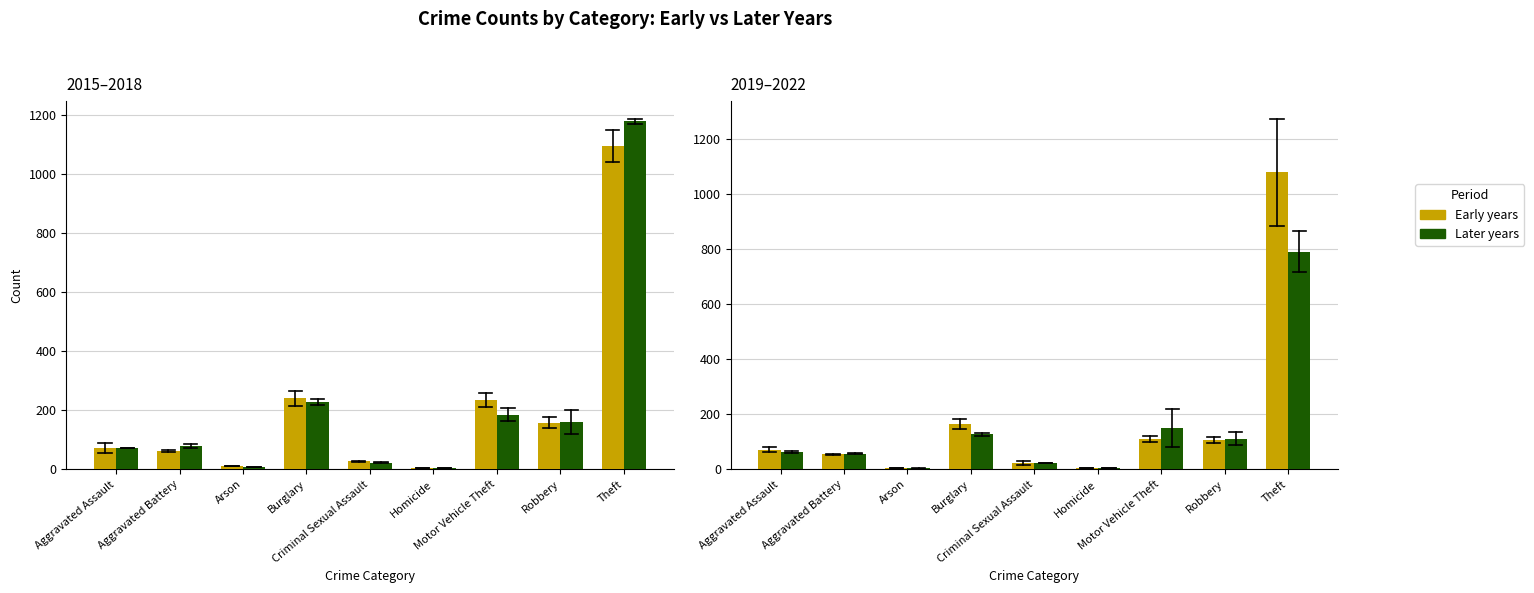

Reading right to left, what are all the values shown in this chart?

Early (2015, 2016): Theft=1096.0	Robbery=158.5	Motor Vehicle Theft=235.5	Homicide=4.5	Criminal Sexual Assault=27.0	Burglary=241.0	Arson=11.0	Aggravated Battery=63.0	Aggravated Assault=72.0
Late (2017, 2018): Theft=1179.0	Robbery=161.5	Motor Vehicle Theft=185.5	Homicide=4.0	Criminal Sexual Assault=23.0	Burglary=227.5	Arson=7.0	Aggravated Battery=78.5	Aggravated Assault=72.0
Early (2019, 2020): Theft=1078.0	Robbery=106.5	Motor Vehicle Theft=111.0	Homicide=4.5	Criminal Sexual Assault=23.0	Burglary=165.0	Arson=6.0	Aggravated Battery=55.0	Aggravated Assault=71.0
Late (2021, 2022): Theft=789.5	Robbery=111.0	Motor Vehicle Theft=151.0	Homicide=5.5	Criminal Sexual Assault=24.0	Burglary=128.0	Arson=4.5	Aggravated Battery=57.5	Aggravated Assault=62.5